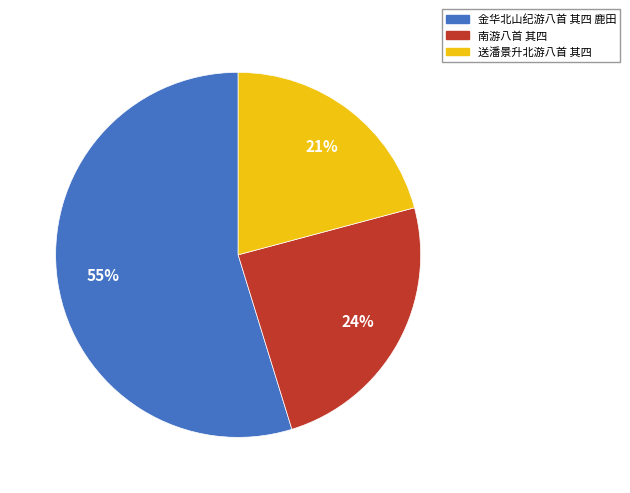

Is it true that 送潘景升北游八首 其四 is 21% of the pie?

True